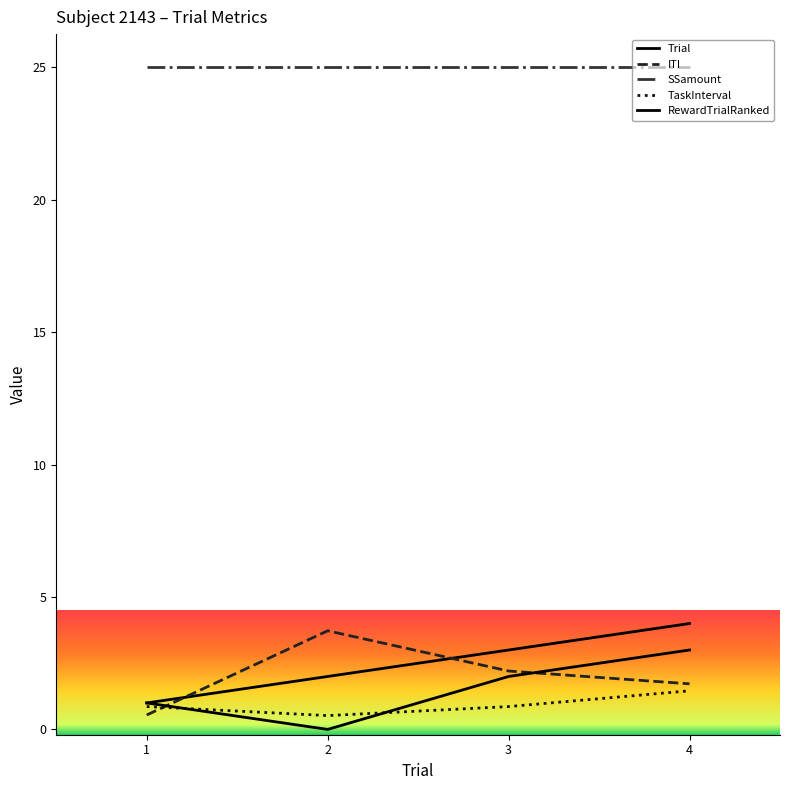

At which category does RewardTrialRanked reach its first local valley?

2